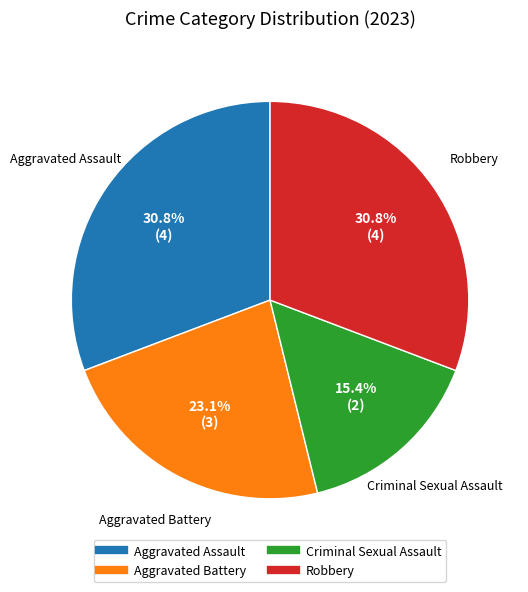

The Aggravated Battery slice represents 30% of the pie. True or false?

False